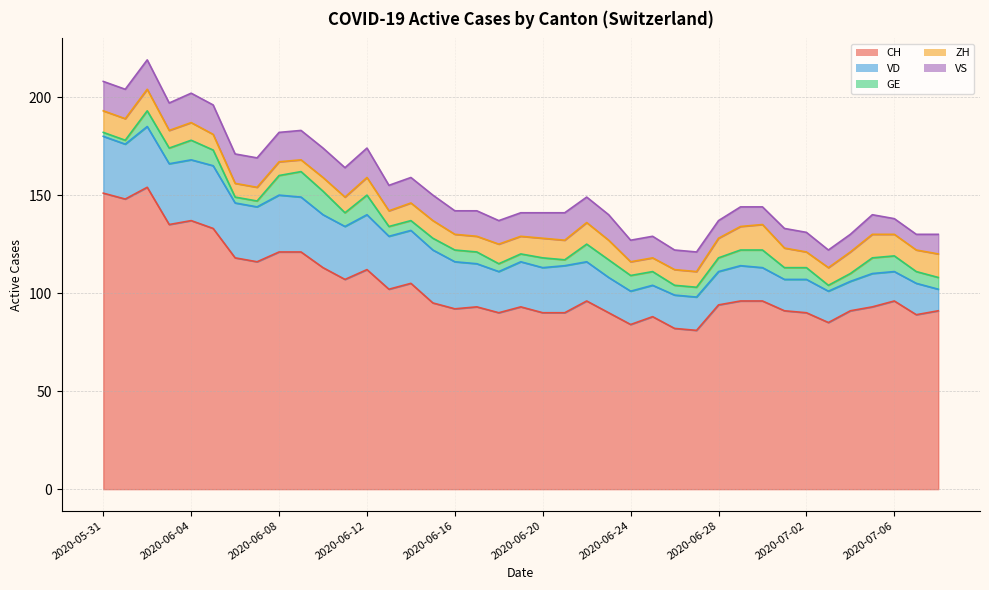

What is the label of the 17th point from the right?

2020-06-22